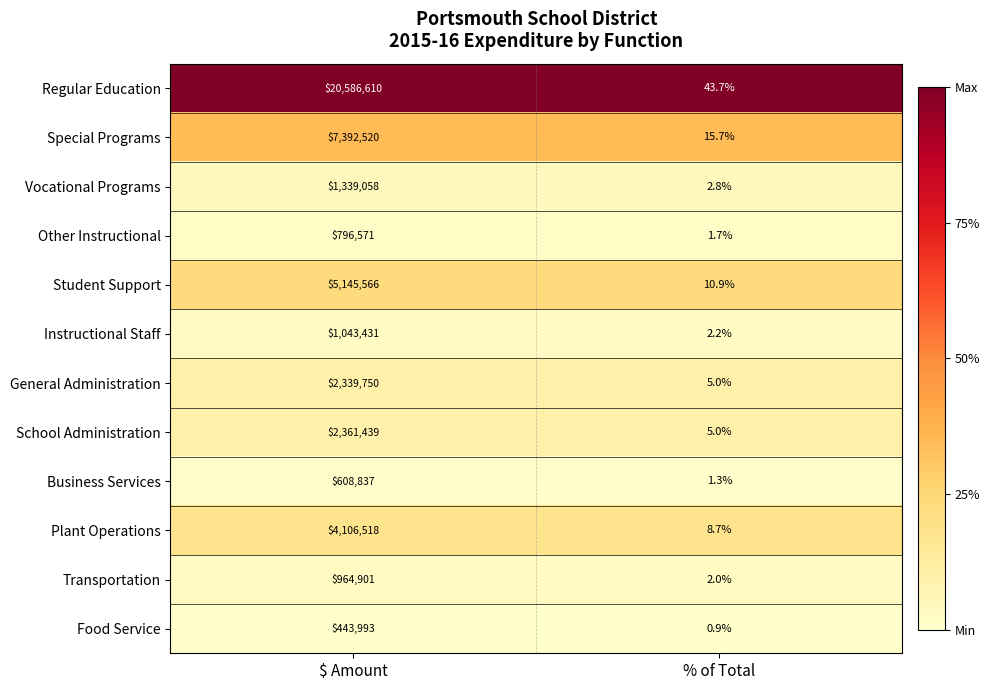

Between $ Amount and % of Total, which series saw the biggest shift?

Regular Education